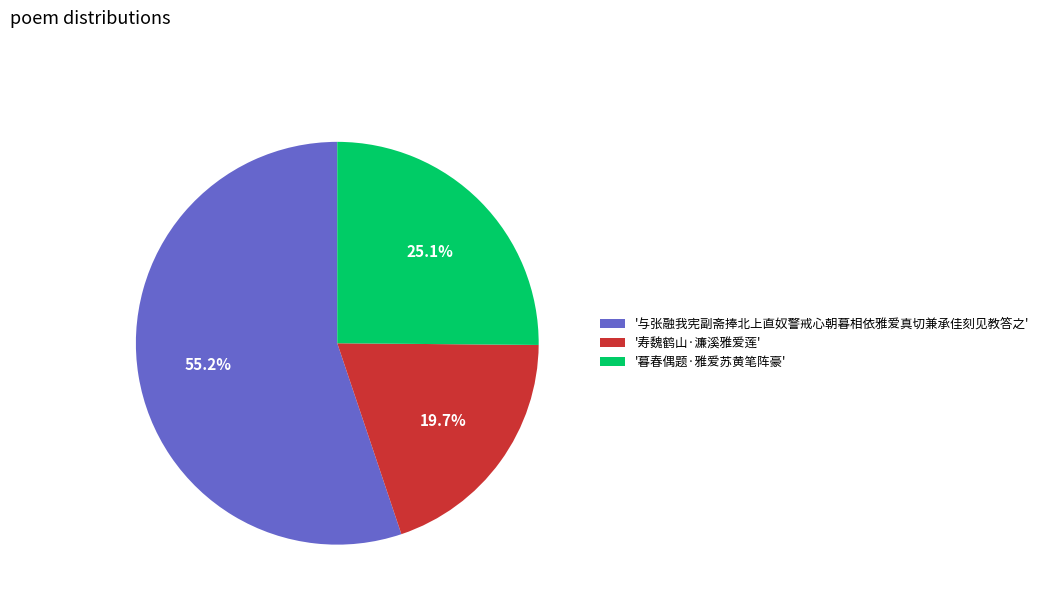

How many segments does this pie chart have?

3